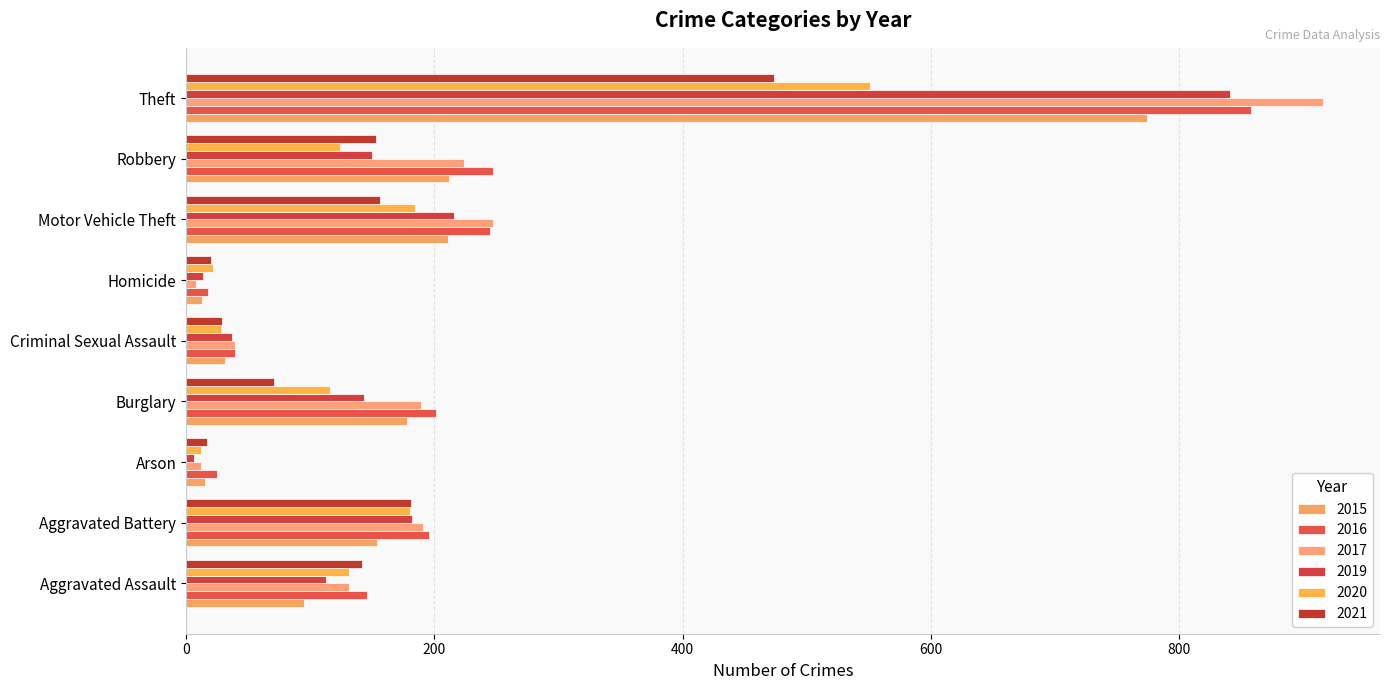

What are all the series names shown in the legend?

2015, 2016, 2017, 2019, 2020, 2021